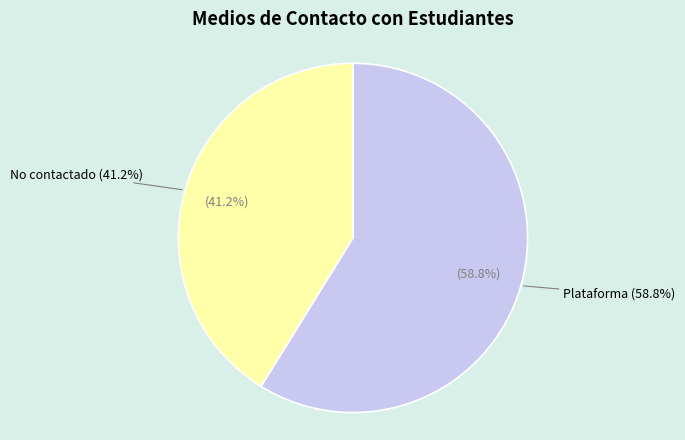

To the nearest percent, what percentage of the pie is No contactado?

41%